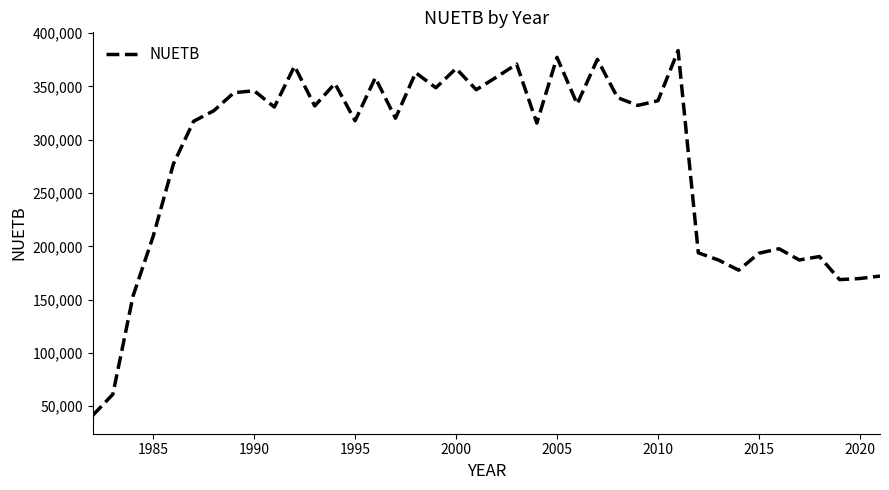

What is the maximum value shown in the chart?

383644